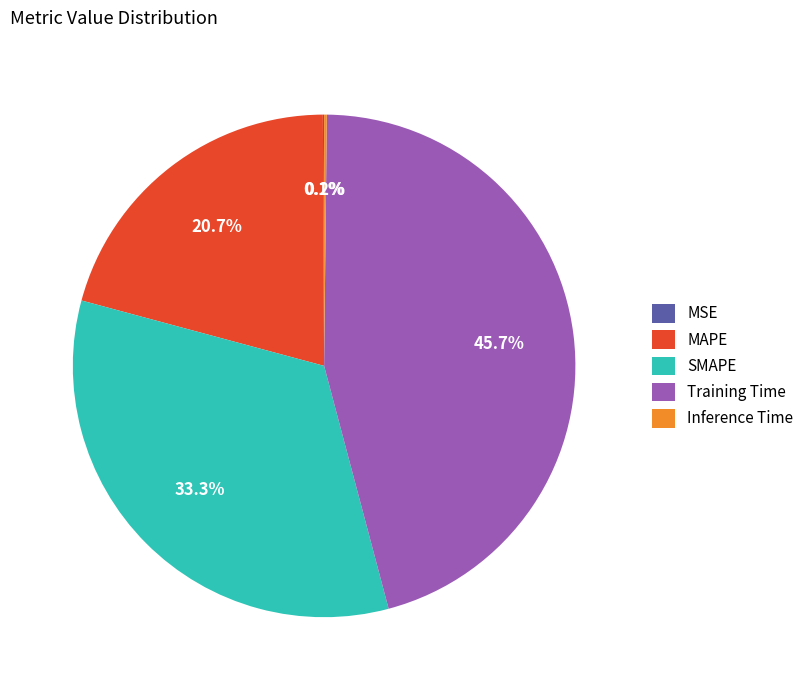

Which slice is the largest?

Training Time